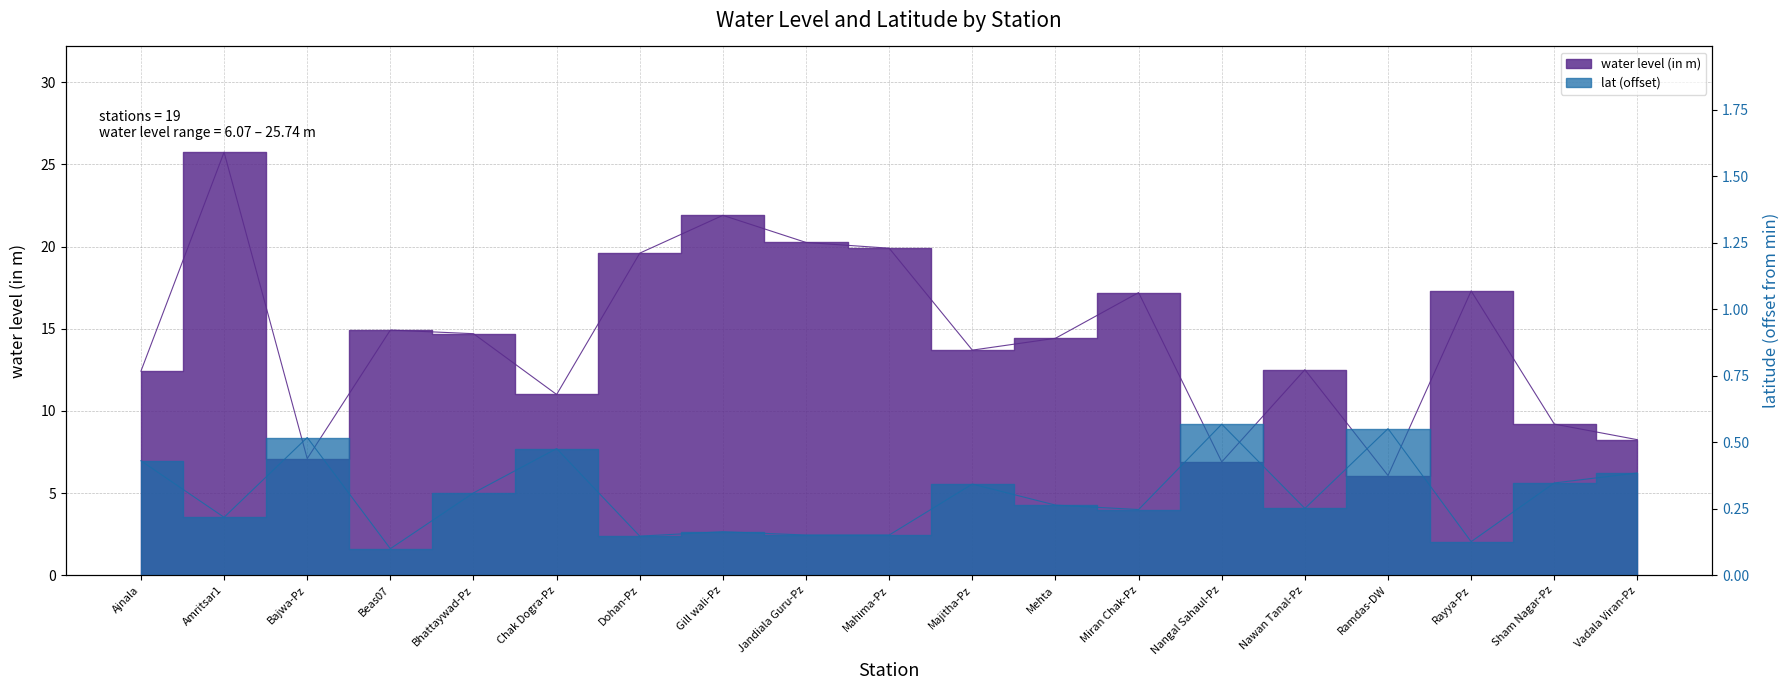

What position from the left is Ramdas-DW?

16